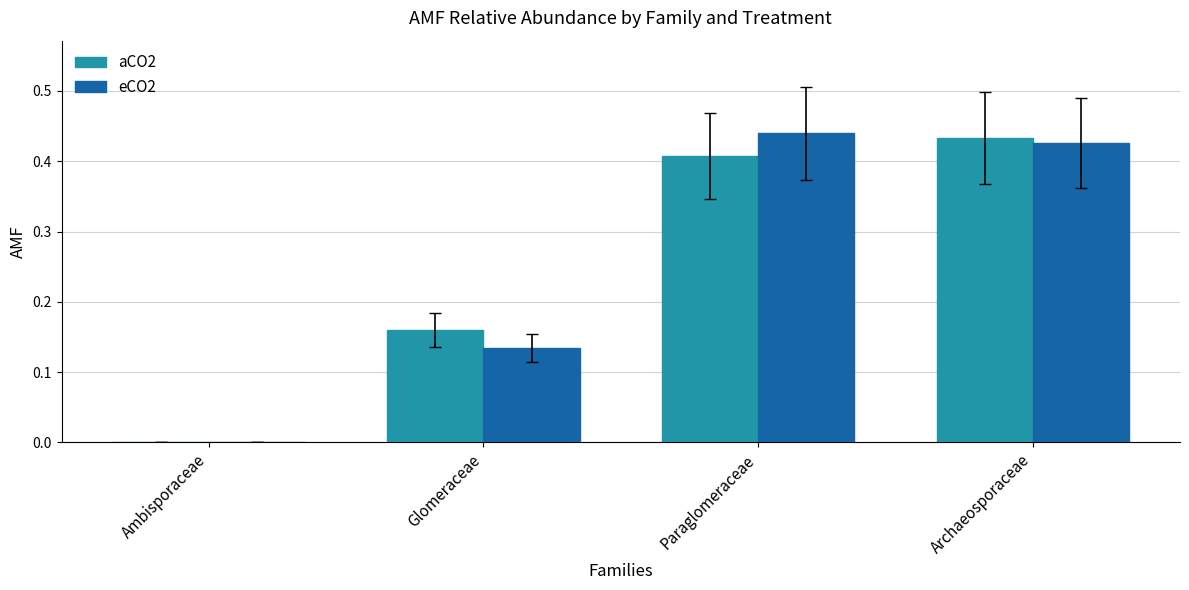

What is the sum of the eCO2 values at Archaeosporaceae and Paraglomeraceae?

0.9